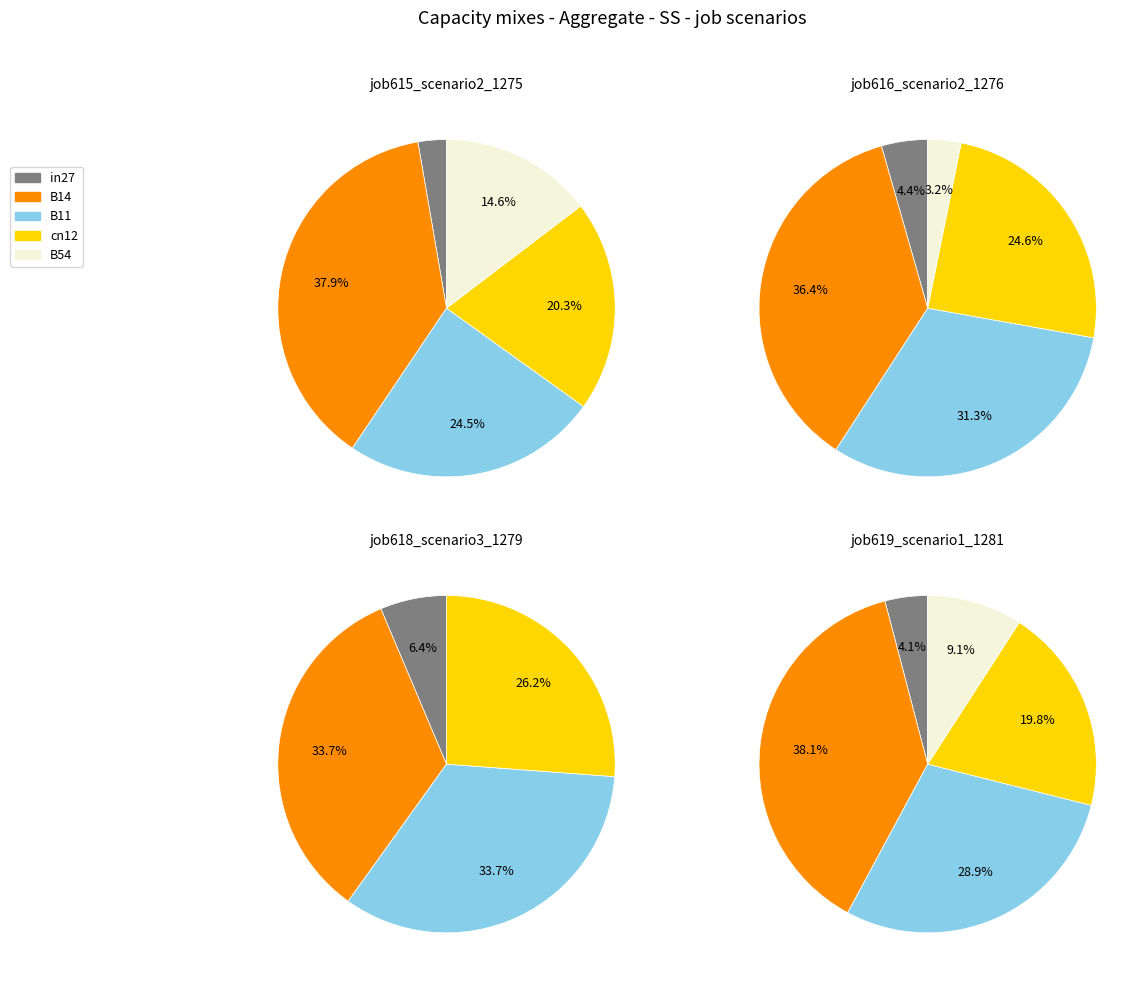

The B54 slice represents 0% of the pie. True or false?

True